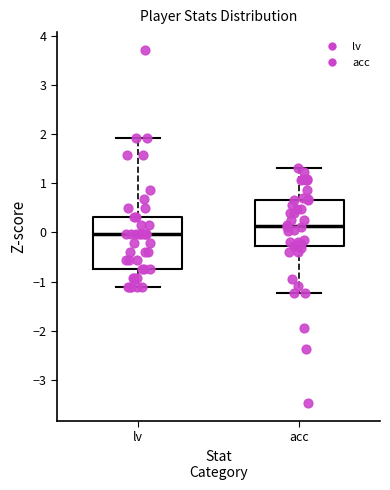

Which box's median line is the lowest?

lv